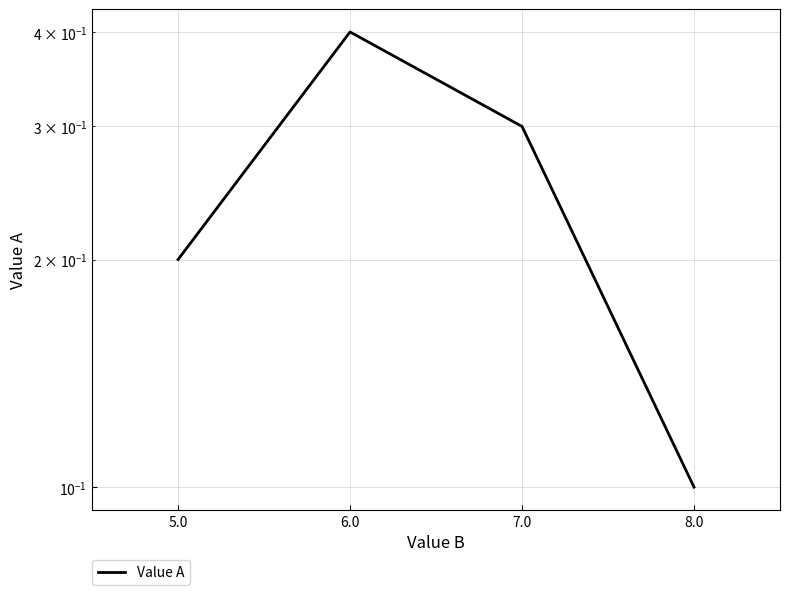

The chart shows a value of 0.2 at 5.0. True or false?

True